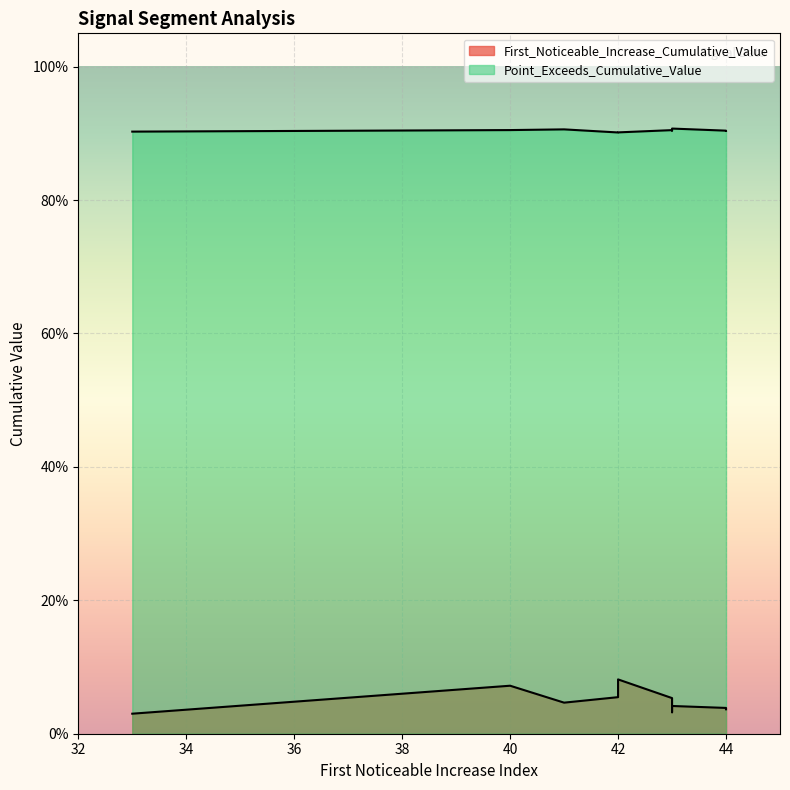

What is the difference between the highest and lowest values at 40?

0.8